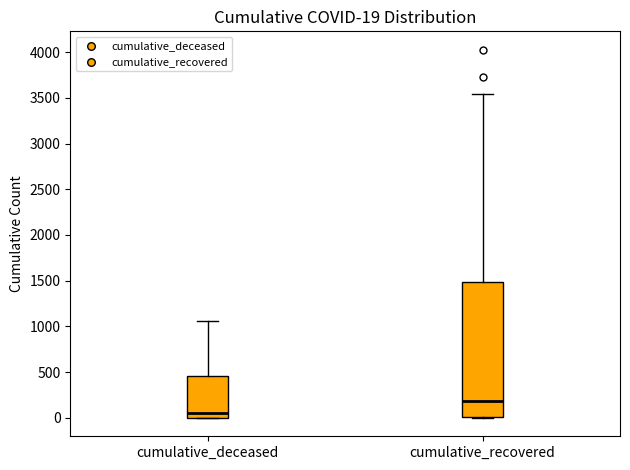

Which box is the tallest, from its lower edge to its upper edge?

cumulative_recovered